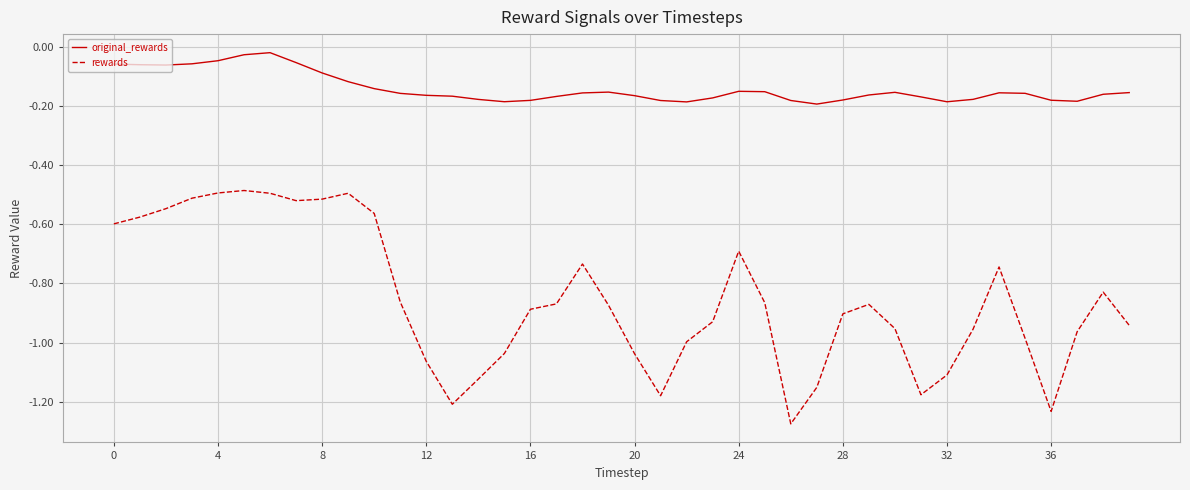

Rank the series by their maximum value, from highest to lowest.

original_rewards, rewards